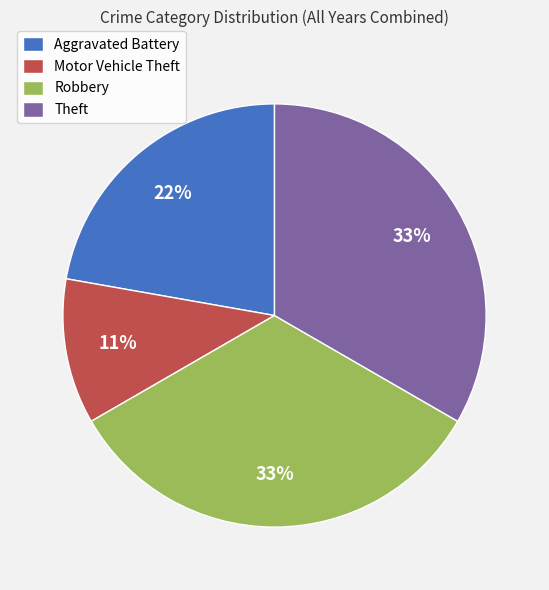

How many segments does this pie chart have?

4